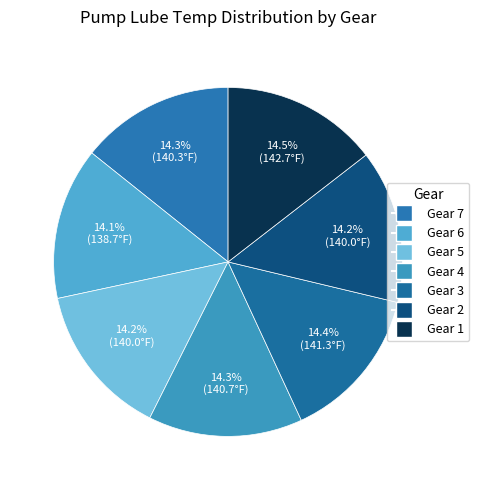

Between Gear 6 and Gear 1, which is larger?

Gear 1